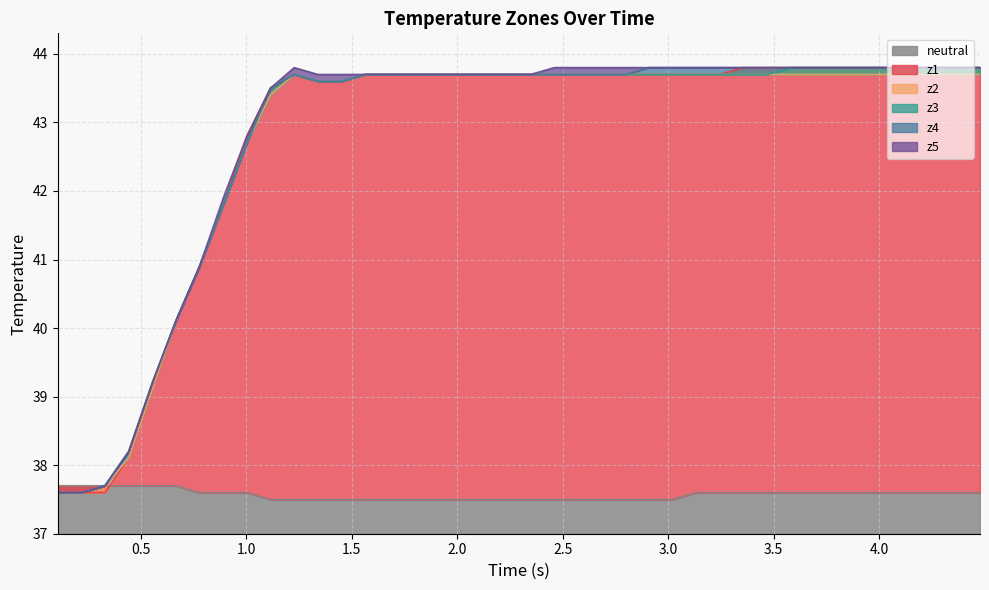

What is the sum of all neutral values?

1502.8